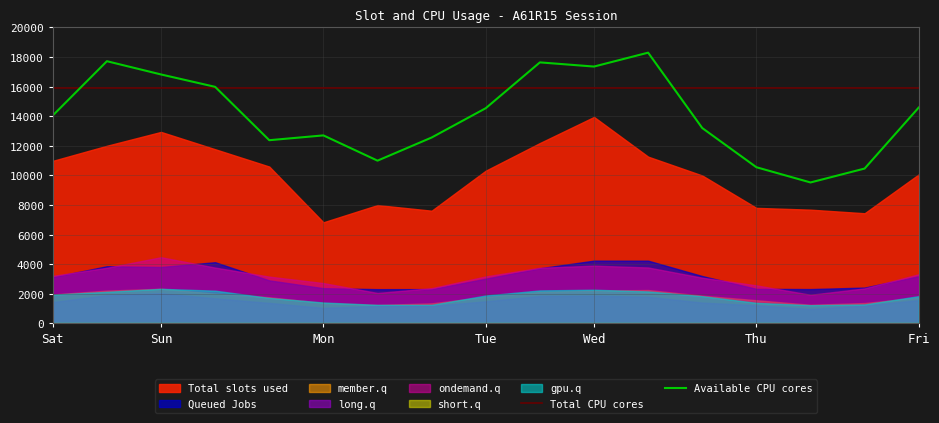

What is the approximate value of Available CPU cores at Mon?

12709.0